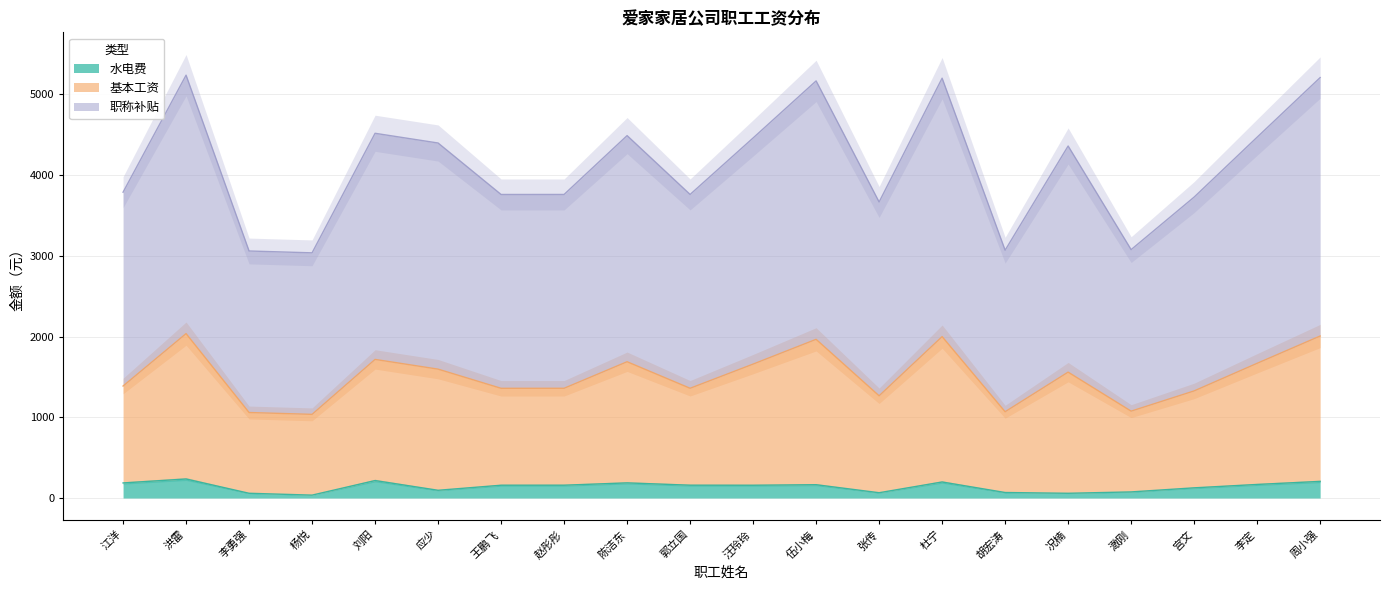

Does the chart display data point markers on the line(s)?

No